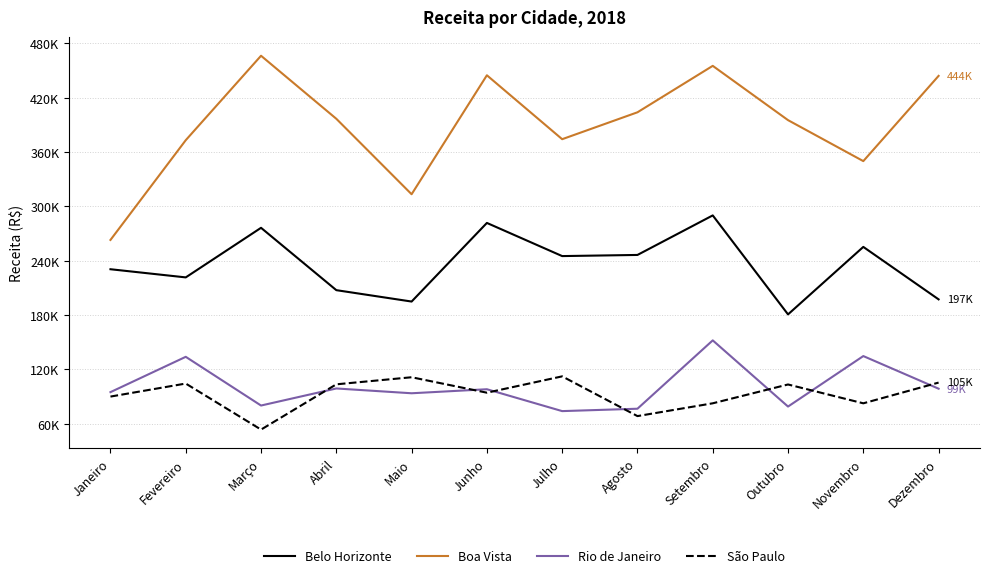

At which label does Rio de Janeiro first exceed 98108?

Fevereiro